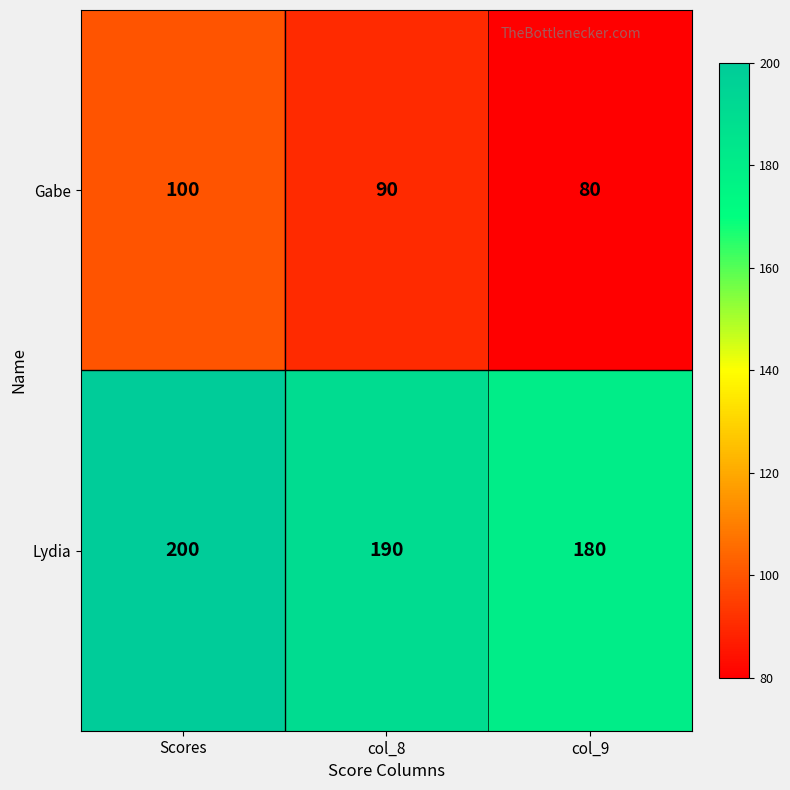

At how many categories does at least one series exceed 188?

2